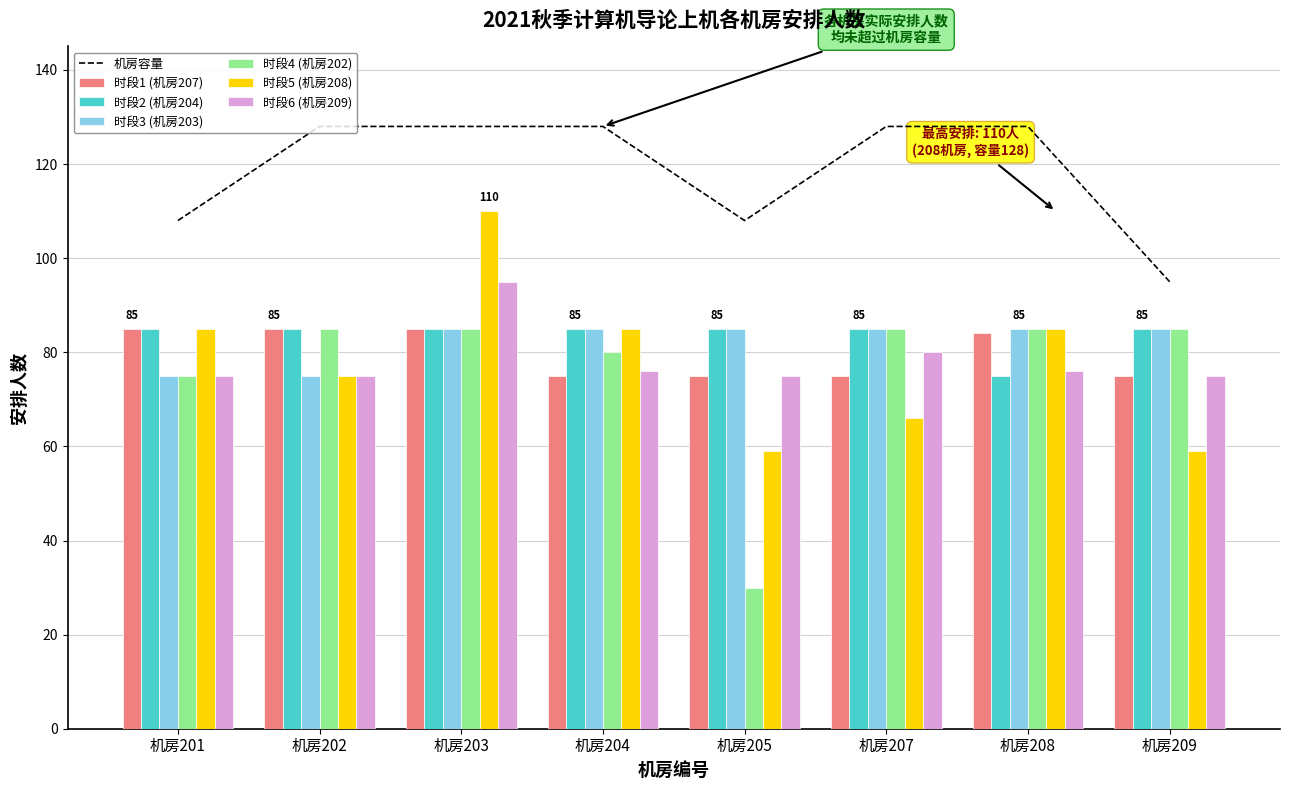

The value of 时段5 (机房208) at 机房201 is 19. True or false?

False